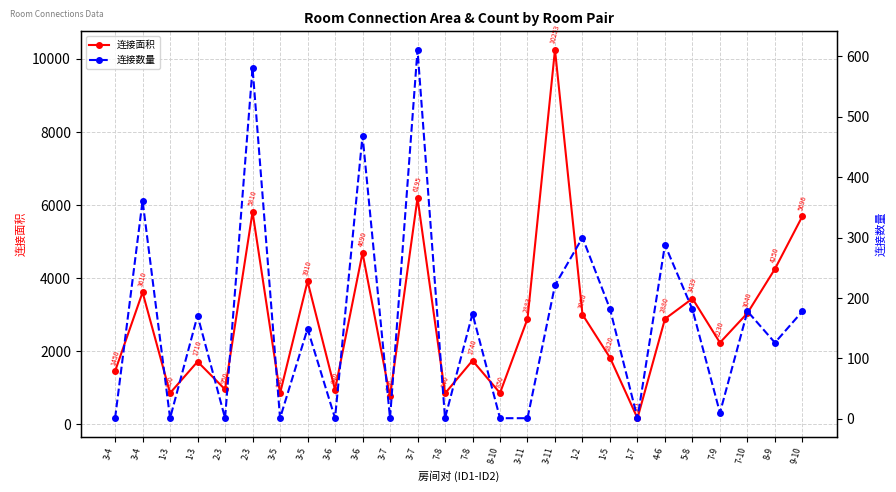

How many data points in 连接面积 are above 2880?

12